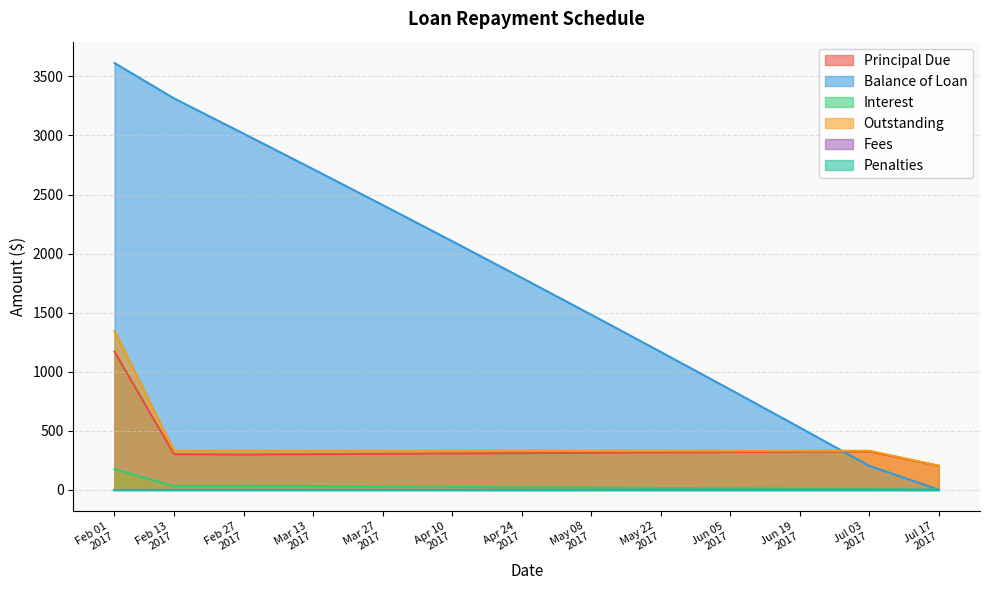

Does the chart have visible grid lines?

Yes